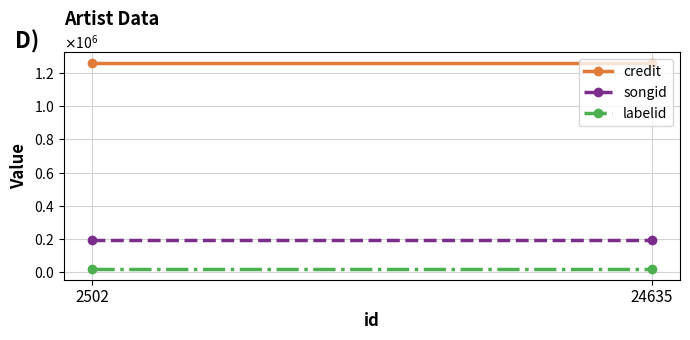

What is the sum of all songid values?

390604